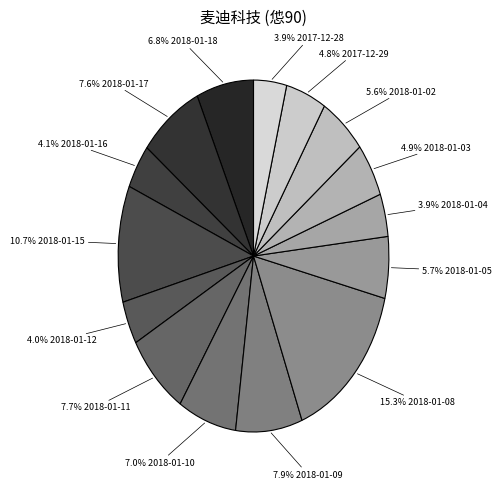

How many slices are in this pie chart?

15